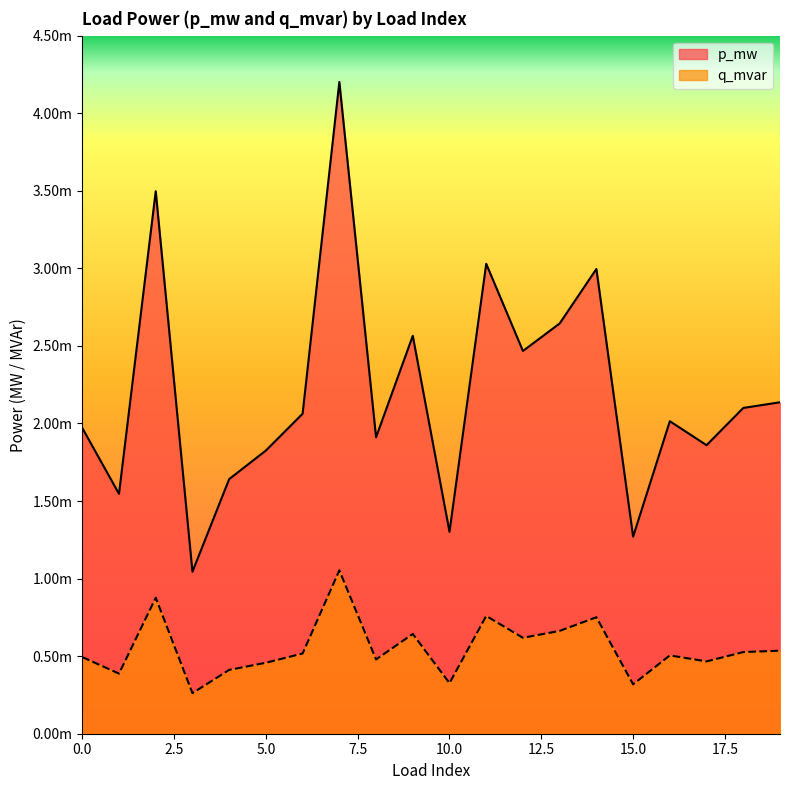

At which label is q_mvar closest to 0?

3